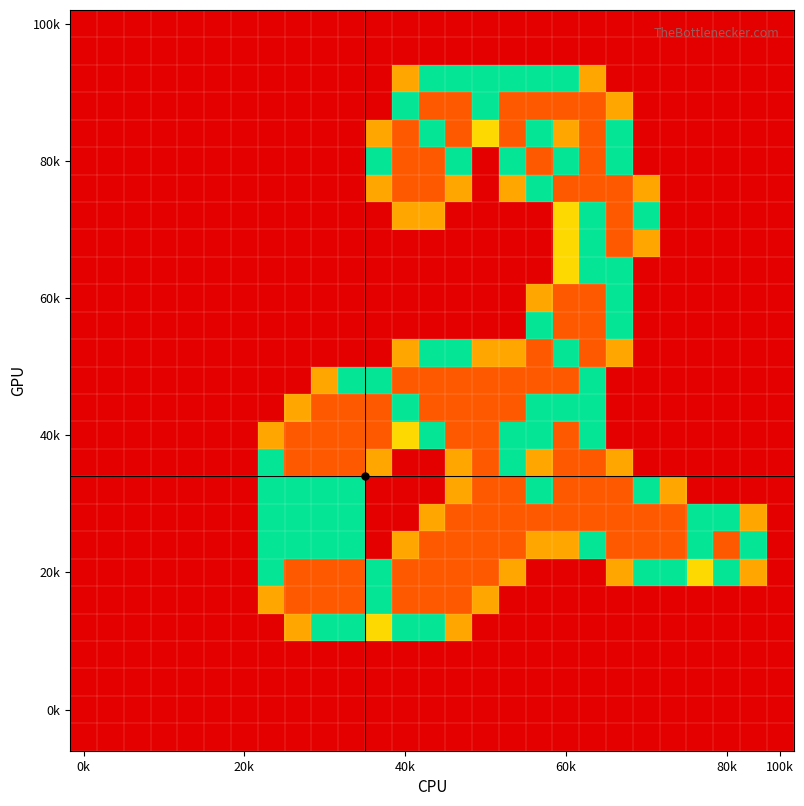

Count the number of categories in the chart.

27